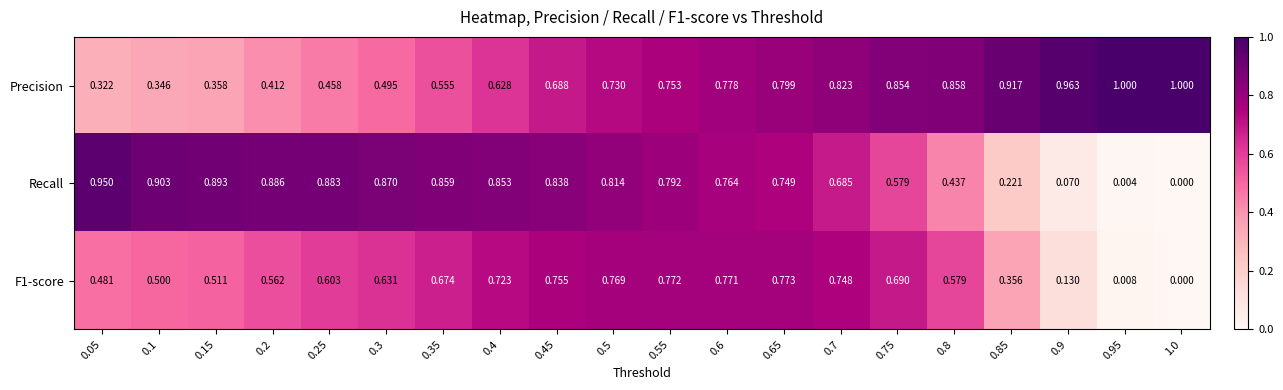

Is the value of Precision at 0.65 greater than the value of Recall at 0.15?

No